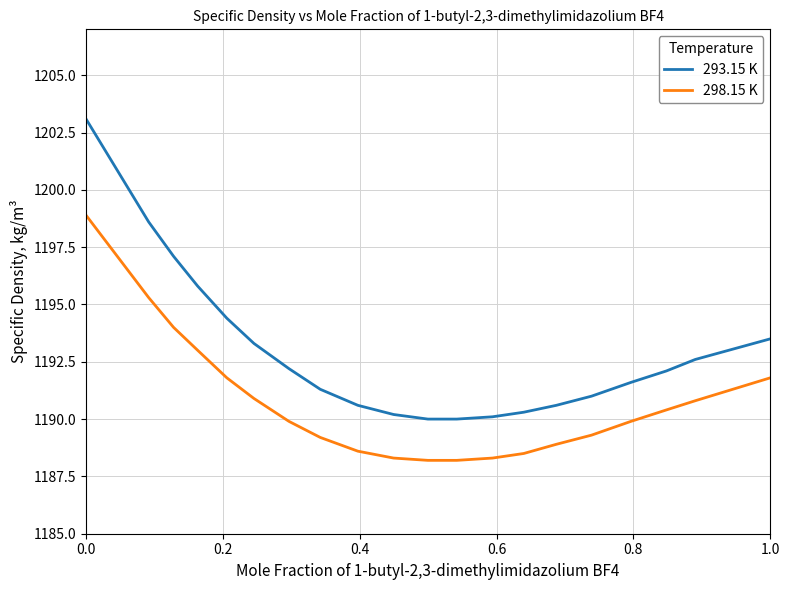

True or false: 293.15 K and 298.15 K intersect in this chart.

False